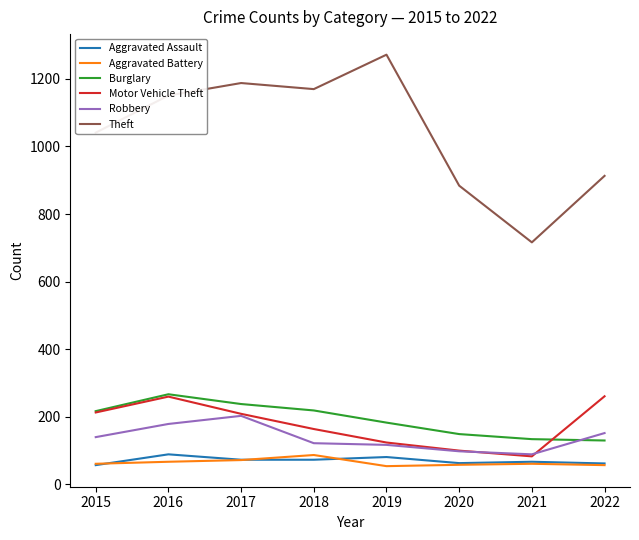

What is the minimum value shown in the chart?

53